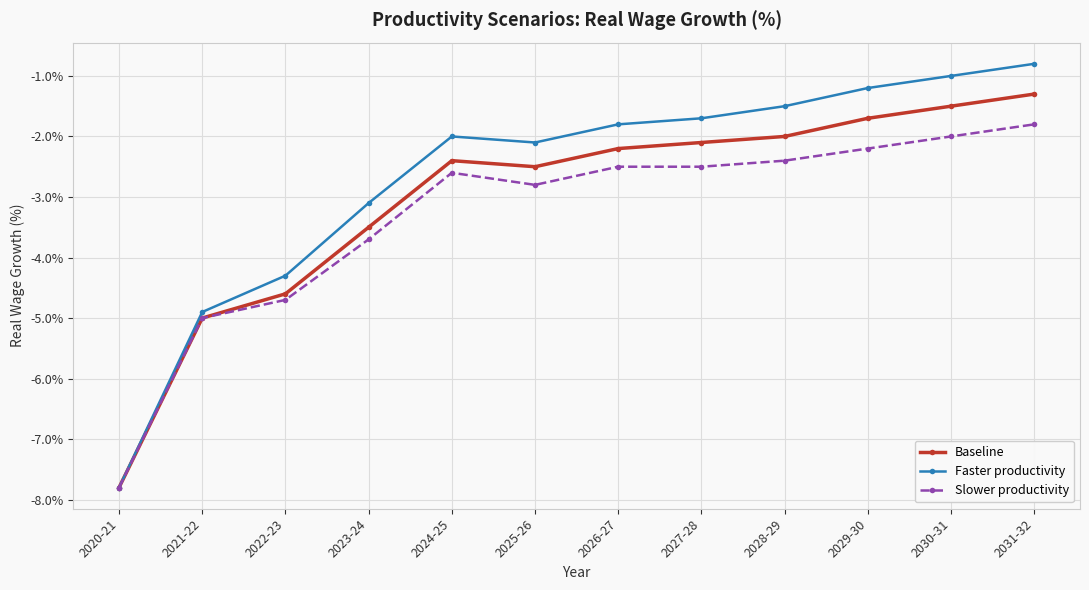

What is the minimum value shown in the chart?

-7.8